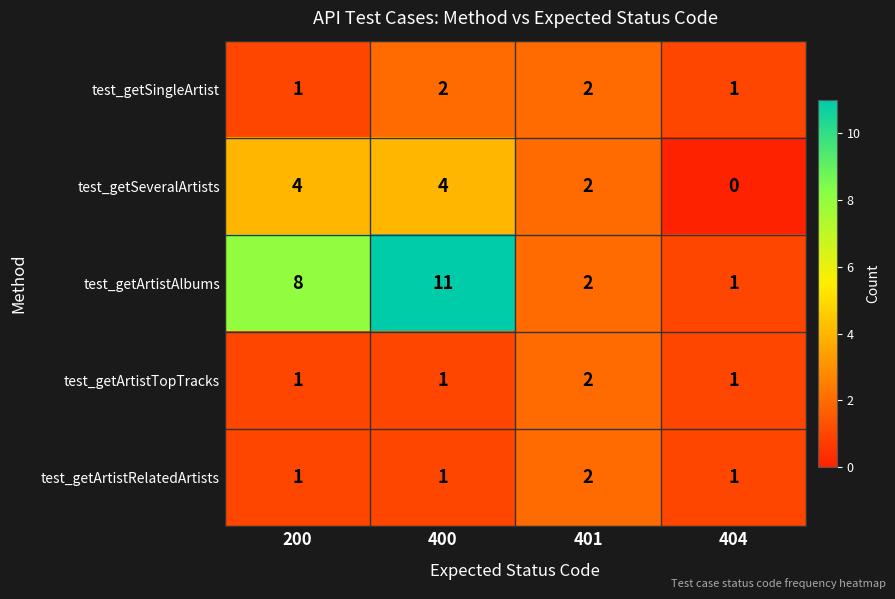

Reading right to left, transcribe all the data shown in this chart.

test_getSingleArtist: 404=1	401=2	400=2	200=1
test_getSeveralArtists: 404=0	401=2	400=4	200=4
test_getArtistAlbums: 404=1	401=2	400=11	200=8
test_getArtistTopTracks: 404=1	401=2	400=1	200=1
test_getArtistRelatedArtists: 404=1	401=2	400=1	200=1